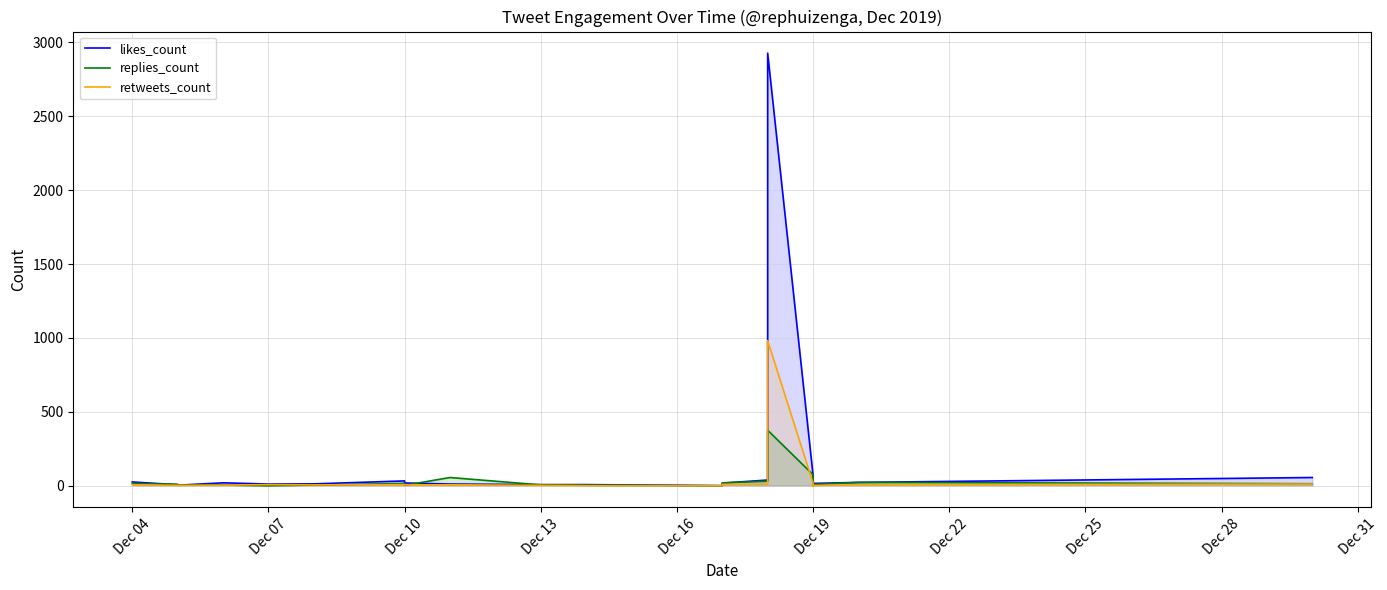

What are all the series names shown in the legend?

likes_count, replies_count, retweets_count